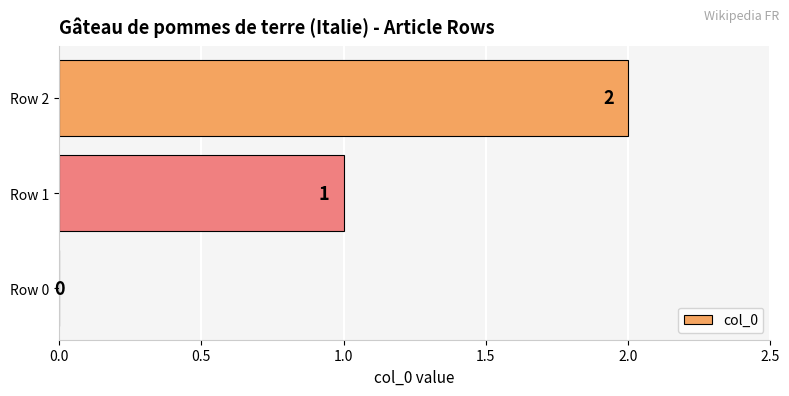

Is it true that the value at Row 0 is 1?

False